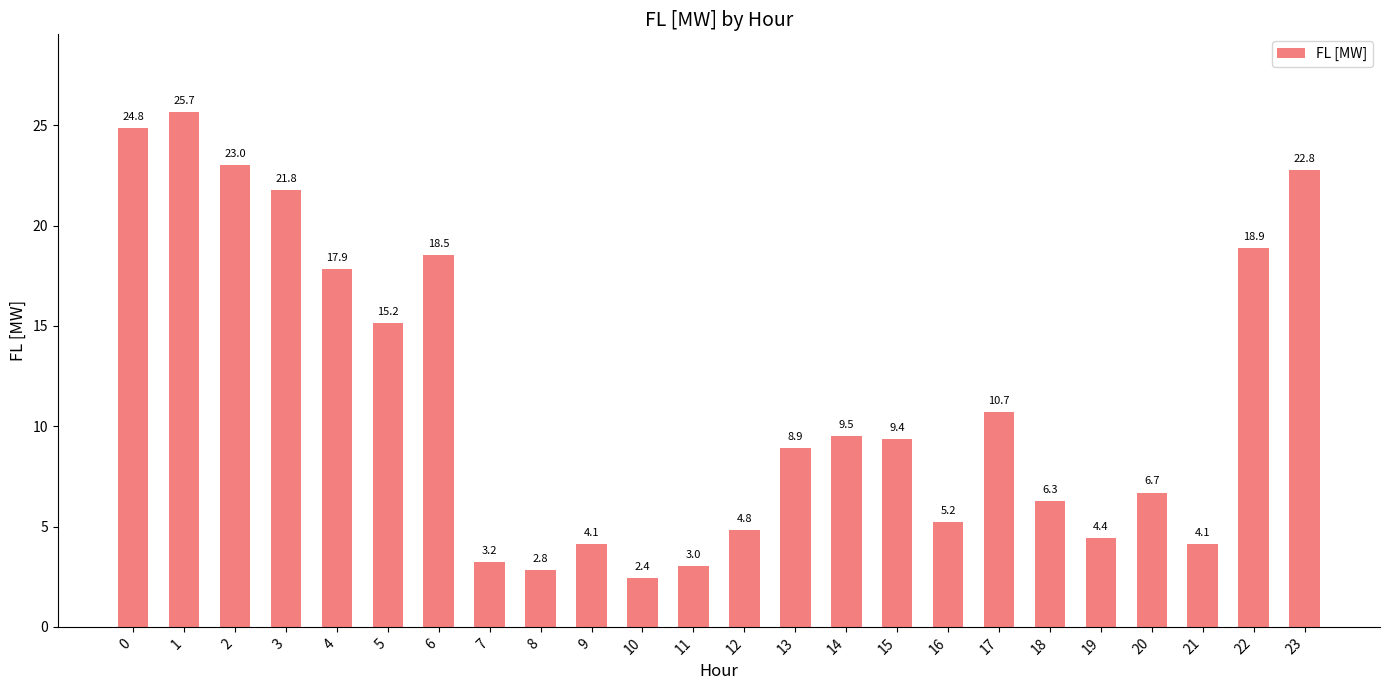

What is the change in value from 8 to 9?

+1.3